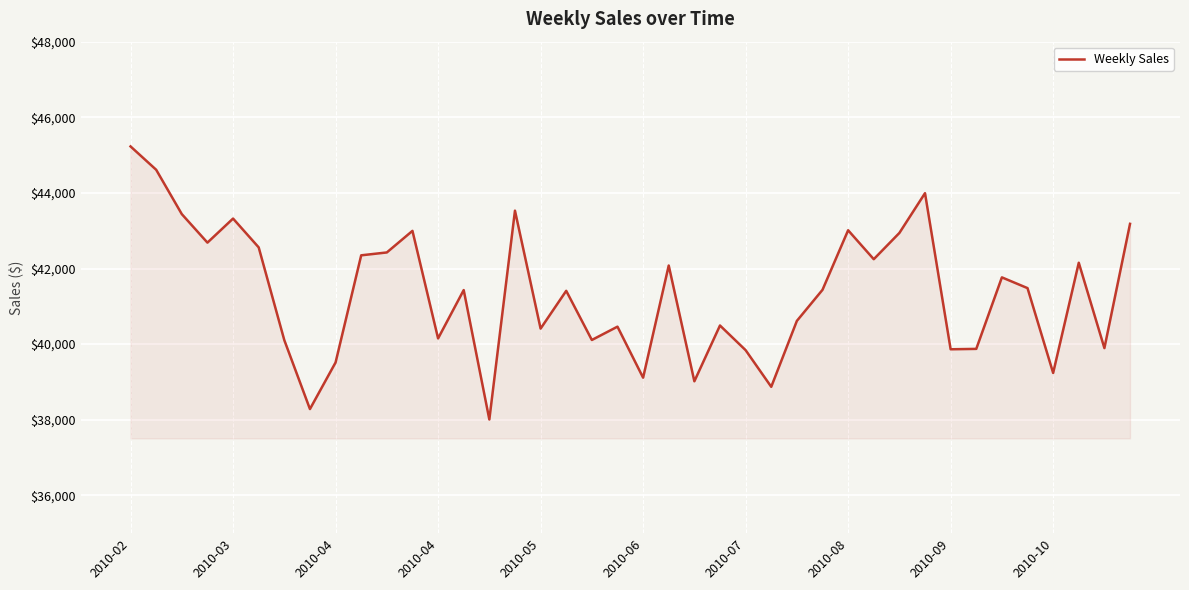

How many values exceed 41436?

20